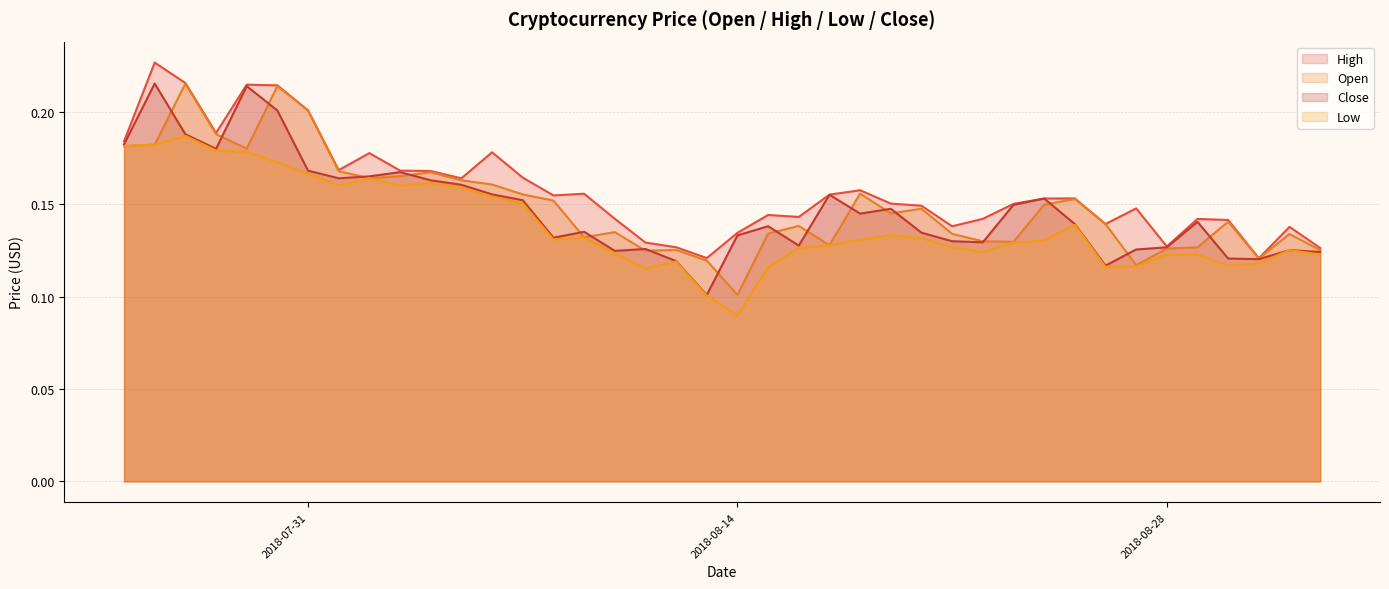

Reading left to right, transcribe all the data shown in this chart.

High: 0.2	0.2	0.2	0.2	0.2	0.2	0.2	0.2	0.2	0.2	0.2	0.2	0.2	0.2	0.2	0.2	0.1	0.1	0.1	0.1	0.1	0.1	0.1	0.2	0.2	0.2	0.1	0.1	0.1	0.2	0.2	0.2	0.1	0.1	0.1	0.1	0.1	0.1	0.1	0.1
Open: 0.2	0.2	0.2	0.2	0.2	0.2	0.2	0.2	0.2	0.2	0.2	0.2	0.2	0.2	0.2	0.1	0.1	0.1	0.1	0.1	0.1	0.1	0.1	0.1	0.2	0.1	0.1	0.1	0.1	0.1	0.1	0.2	0.1	0.1	0.1	0.1	0.1	0.1	0.1	0.1
Close: 0.2	0.2	0.2	0.2	0.2	0.2	0.2	0.2	0.2	0.2	0.2	0.2	0.2	0.2	0.1	0.1	0.1	0.1	0.1	0.1	0.1	0.1	0.1	0.2	0.1	0.1	0.1	0.1	0.1	0.1	0.2	0.1	0.1	0.1	0.1	0.1	0.1	0.1	0.1	0.1
Low: 0.2	0.2	0.2	0.2	0.2	0.2	0.2	0.2	0.2	0.2	0.2	0.2	0.2	0.2	0.1	0.1	0.1	0.1	0.1	0.1	0.1	0.1	0.1	0.1	0.1	0.1	0.1	0.1	0.1	0.1	0.1	0.1	0.1	0.1	0.1	0.1	0.1	0.1	0.1	0.1